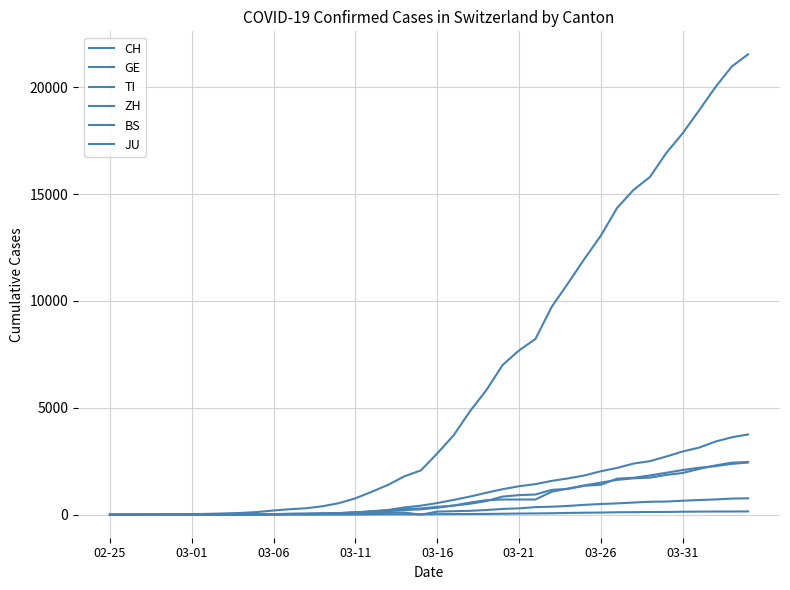

Which series has the widest spread of values?

CH